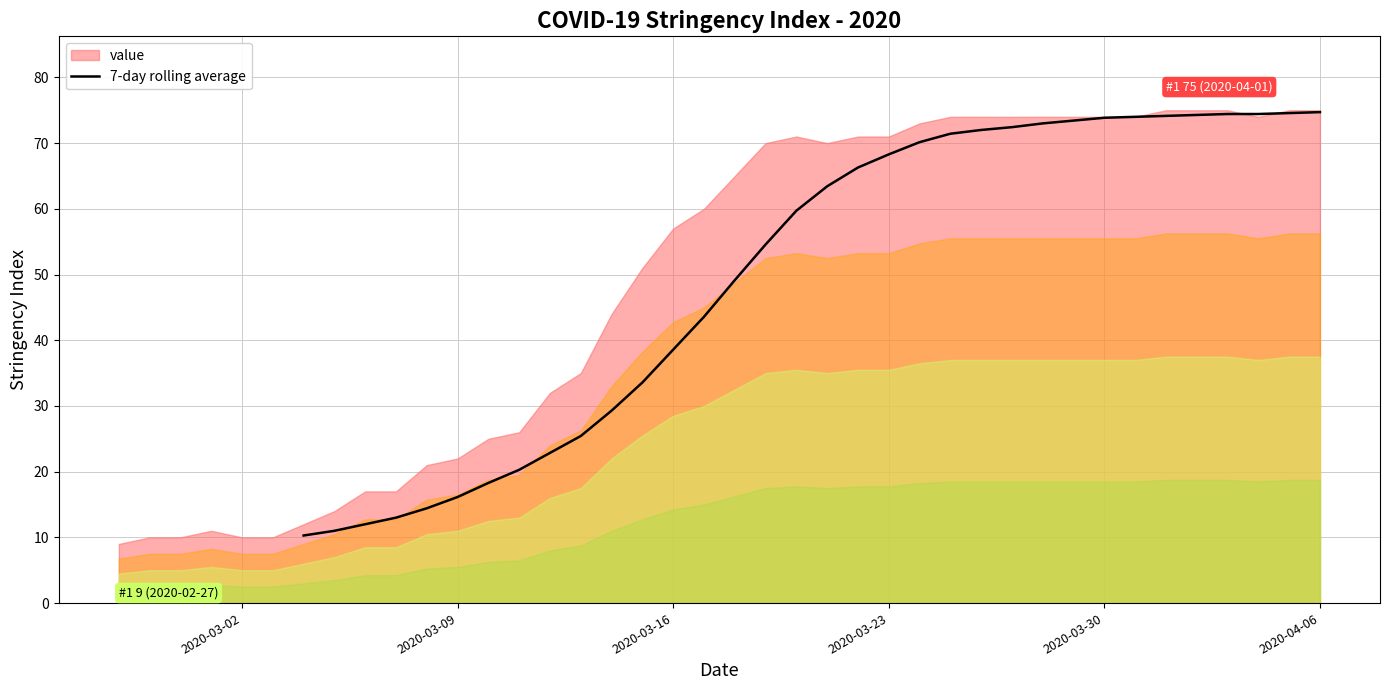

Does the chart display data point markers on the line(s)?

No